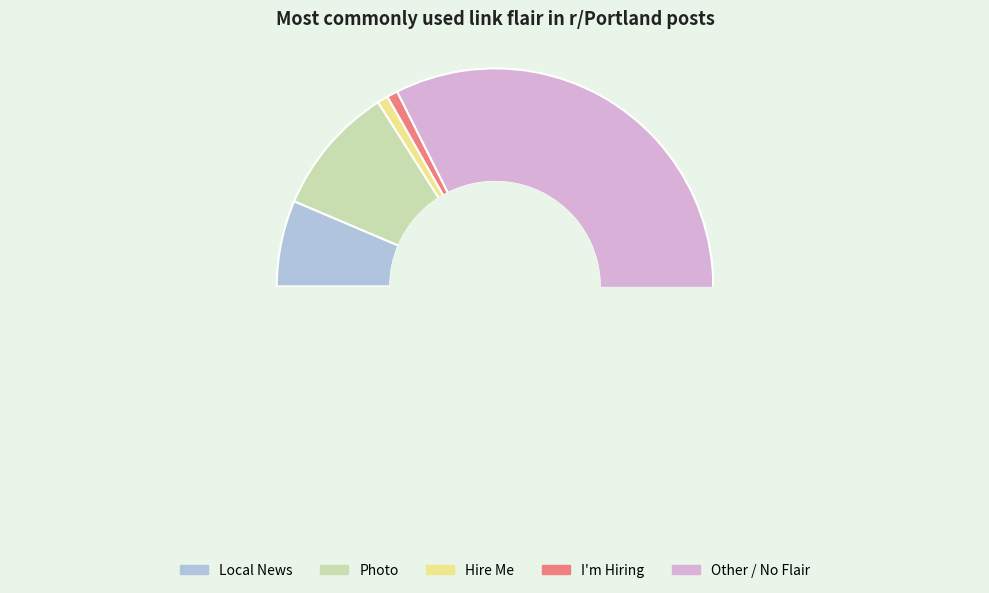

Combined, do Hire Me and Local News account for over 50%?

No